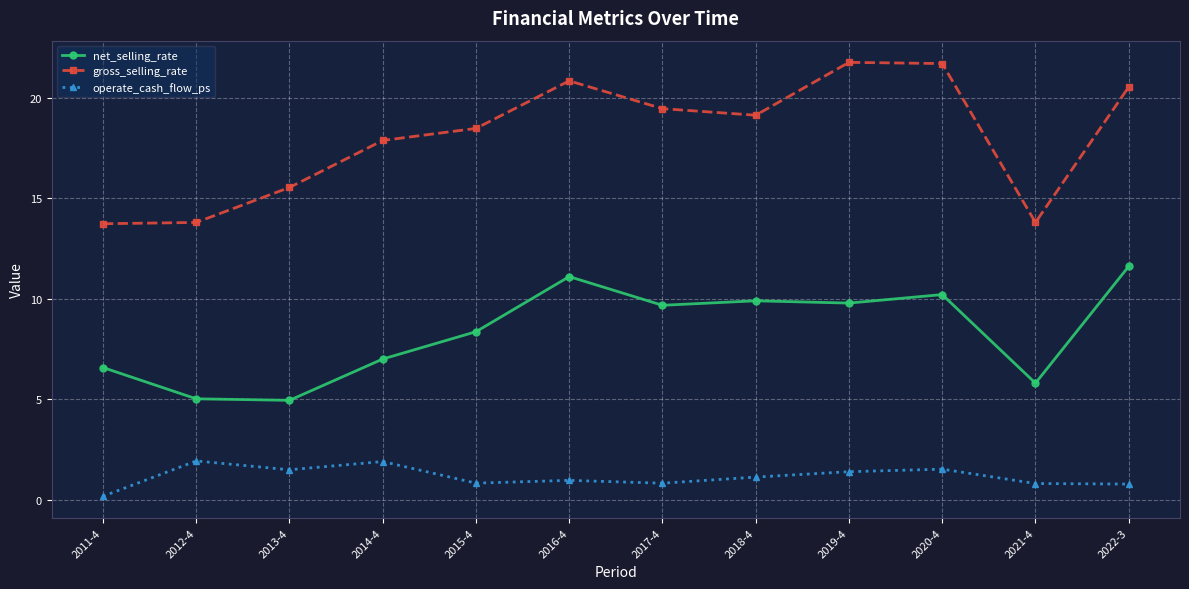

What is the value of the operate_cash_flow_ps point at the 10th from the left?

1.5